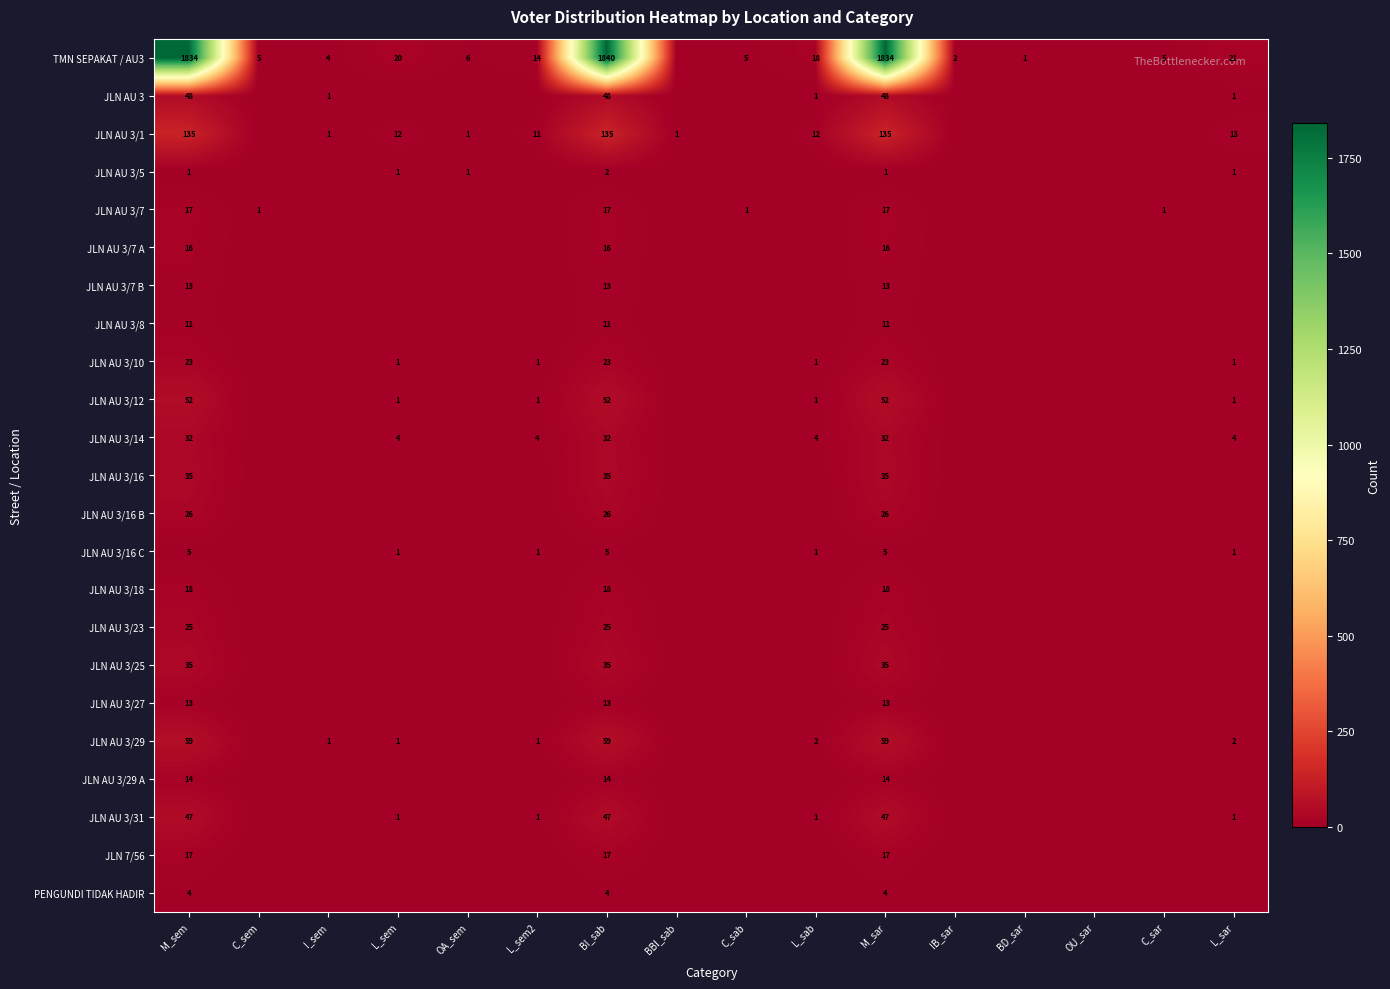

What is the difference between the highest and lowest values at M_sem?

1833